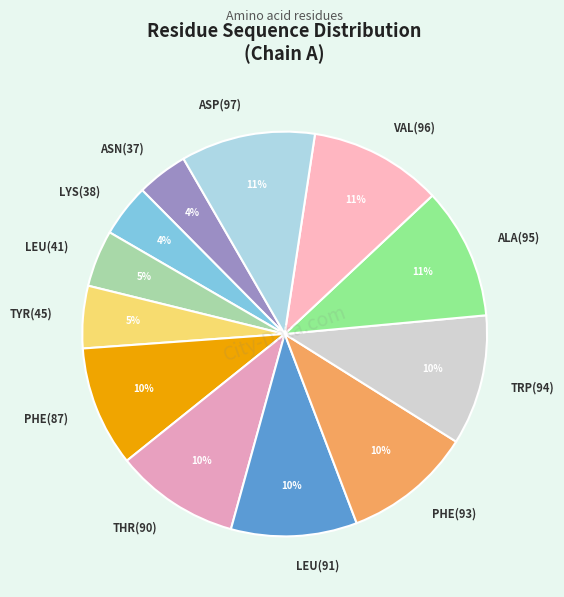

To the nearest percent, what percentage of the pie is LEU(41)?

5%